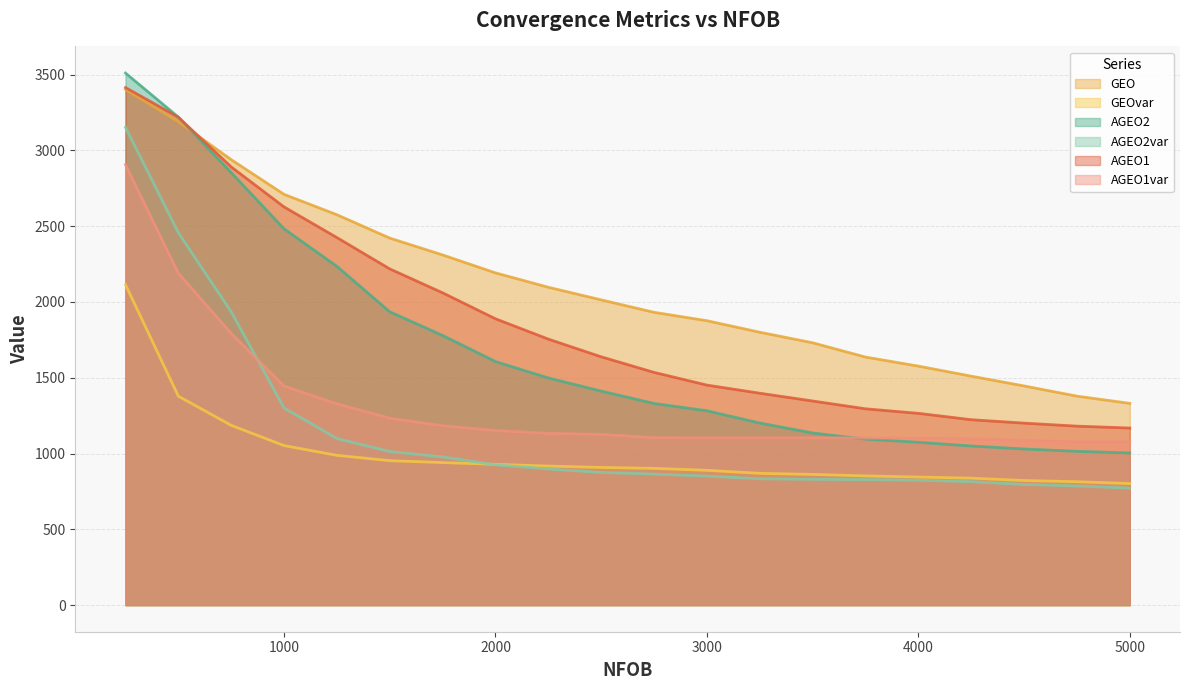

How many lines are shown in the chart?

6